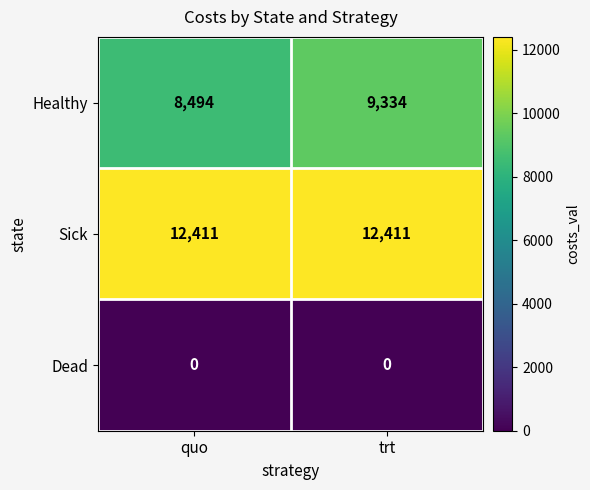

What is the maximum value shown in the chart?

12411